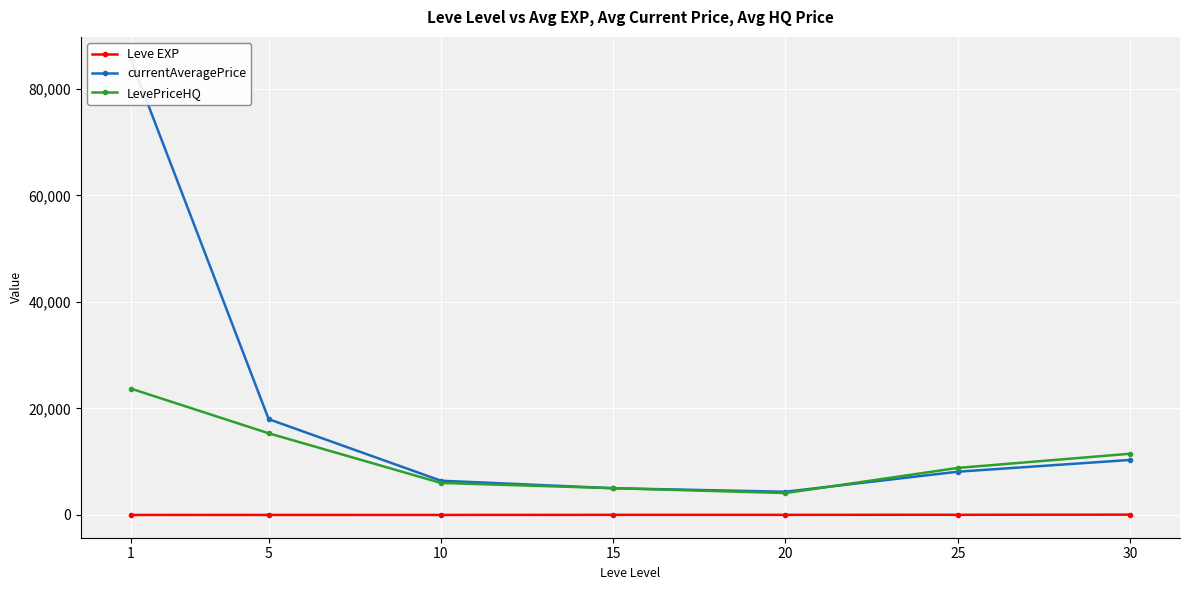

Rank the series by their average value, from highest to lowest.

currentAveragePrice, LevePriceHQ, Leve EXP